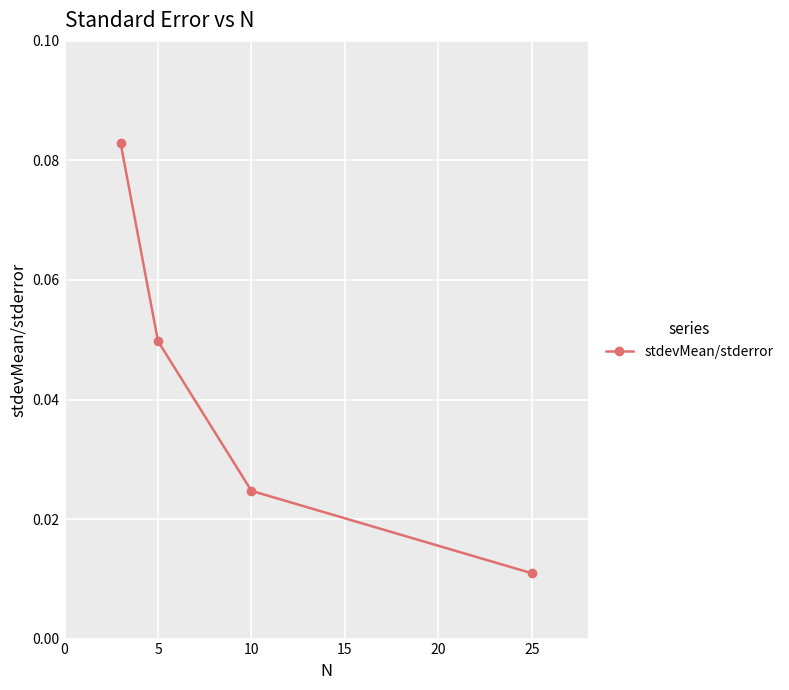

How many lines are shown in the chart?

1